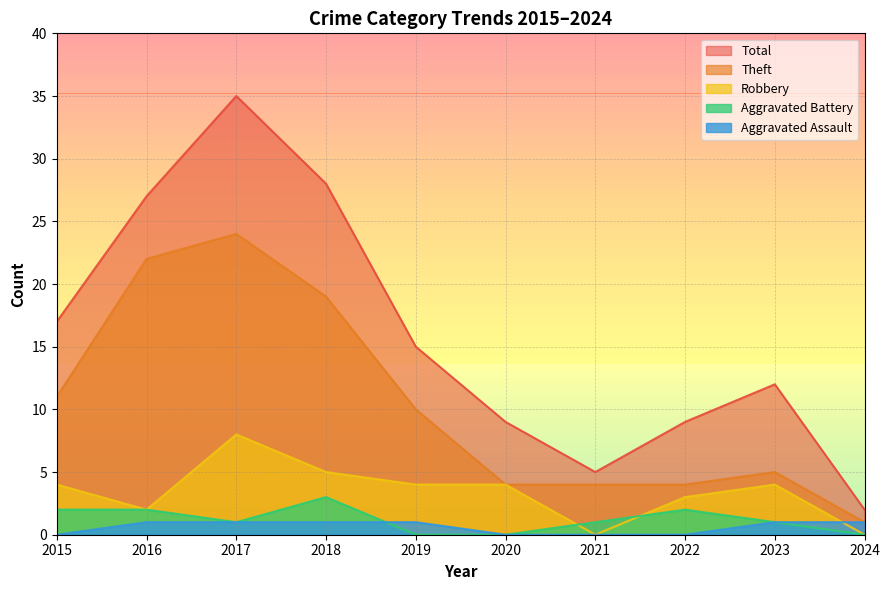

Where is the first local minimum for Total?

2021